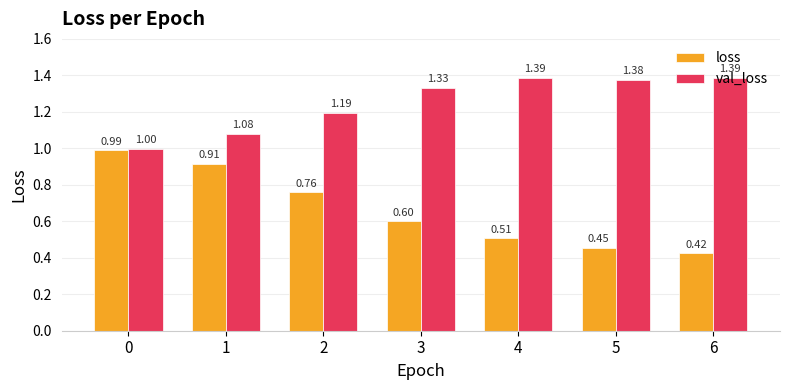

What is the sum of all val_loss values?

8.8